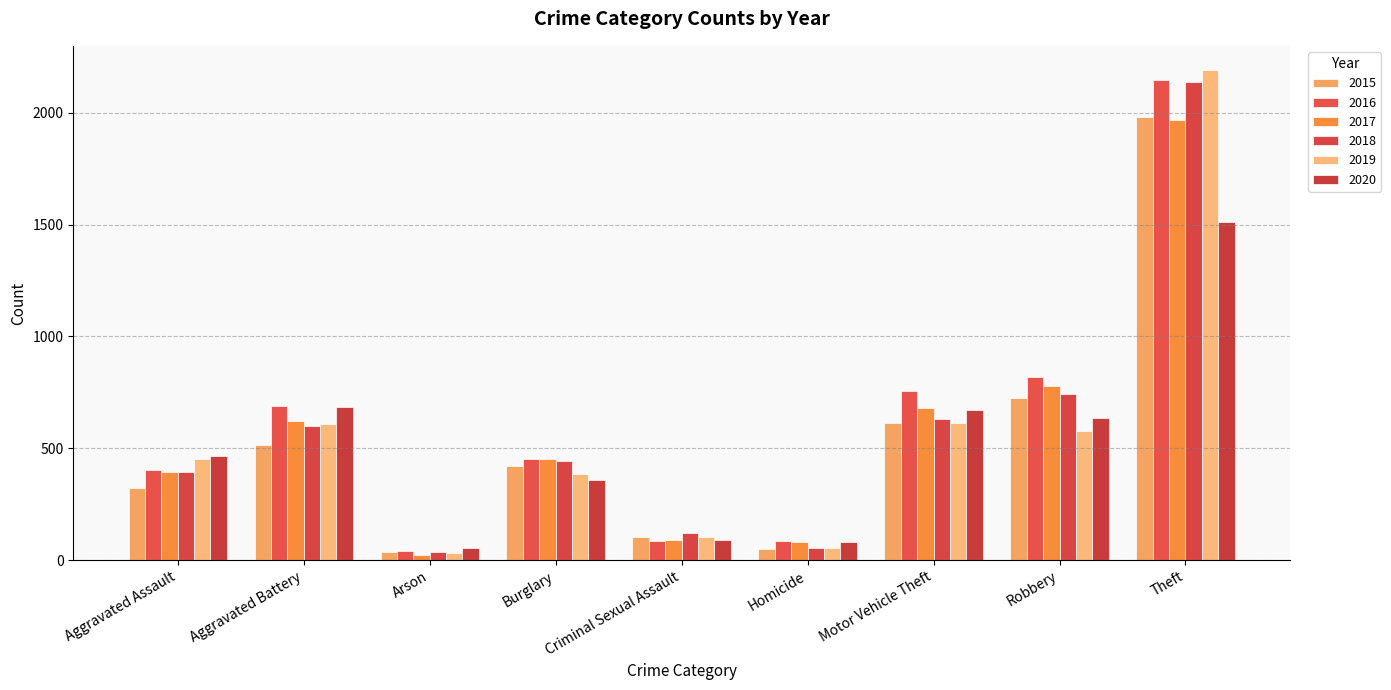

Which series has the largest total across all categories?

2016